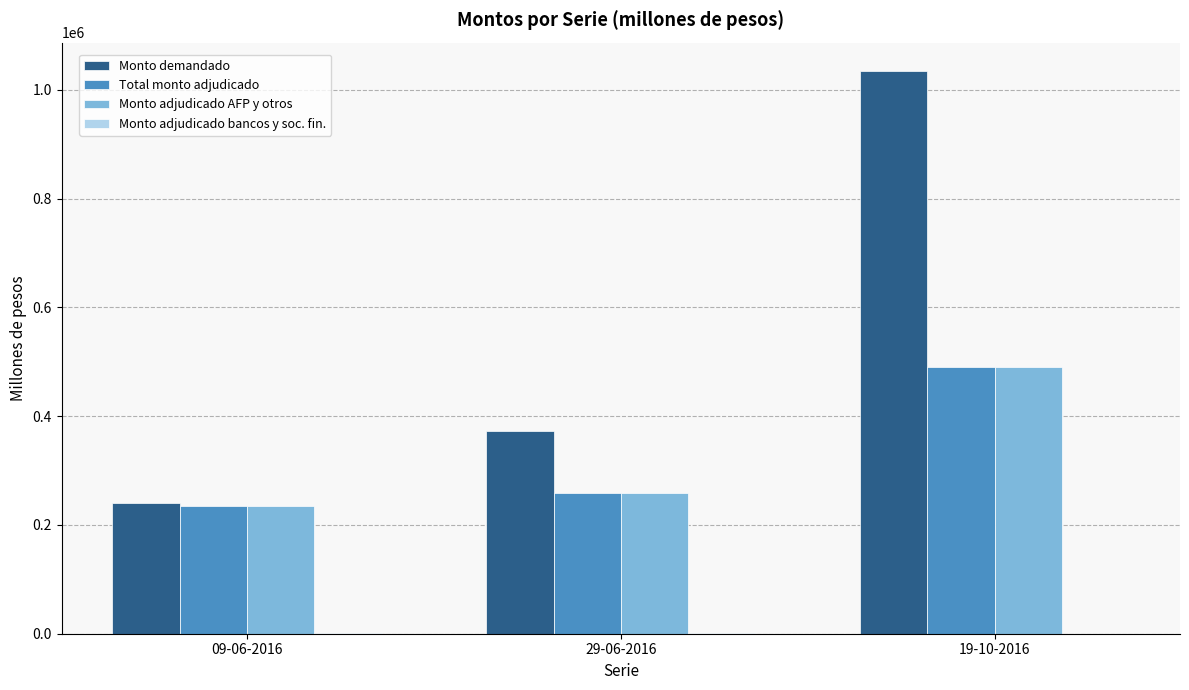

Which series has the largest total across all categories?

Monto demandado